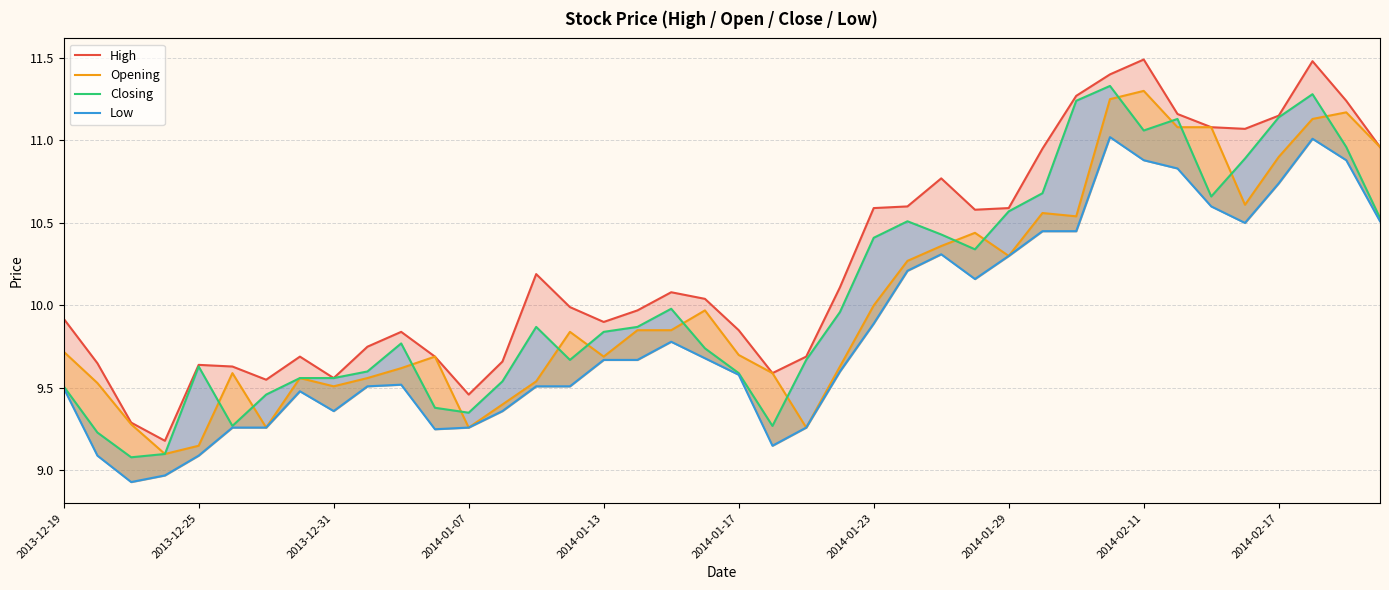

The value of Low at 2013-12-25 is 2.9. True or false?

False